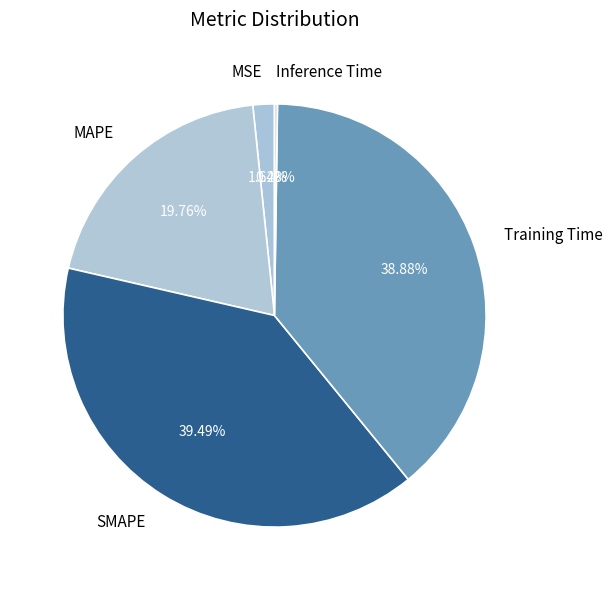

To the nearest percent, what is the difference between the largest and smallest slice percentages?

39%